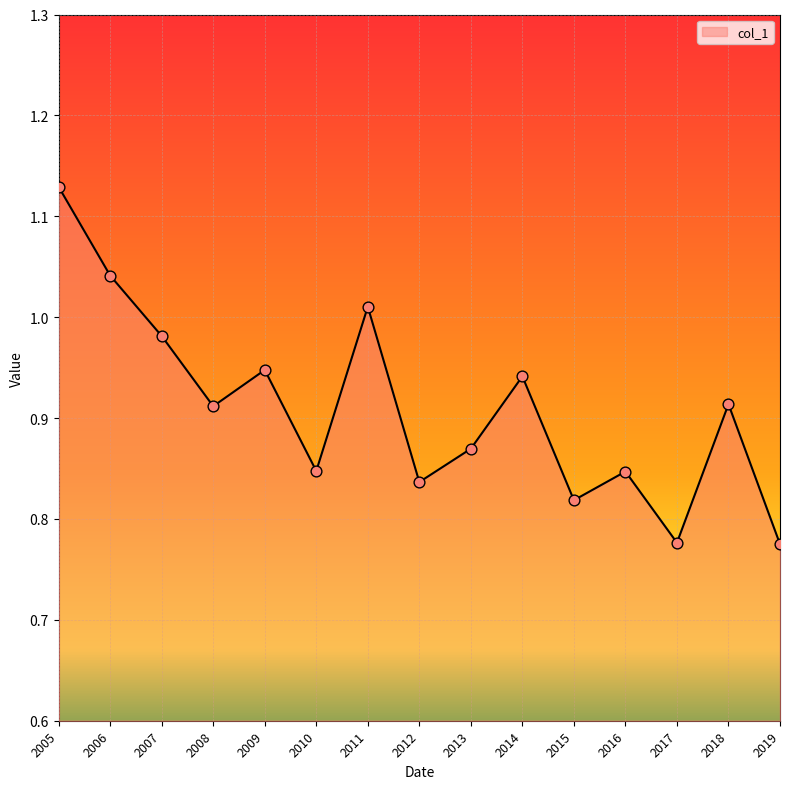

What is the change in value from 2008 to 2011?

+0.1